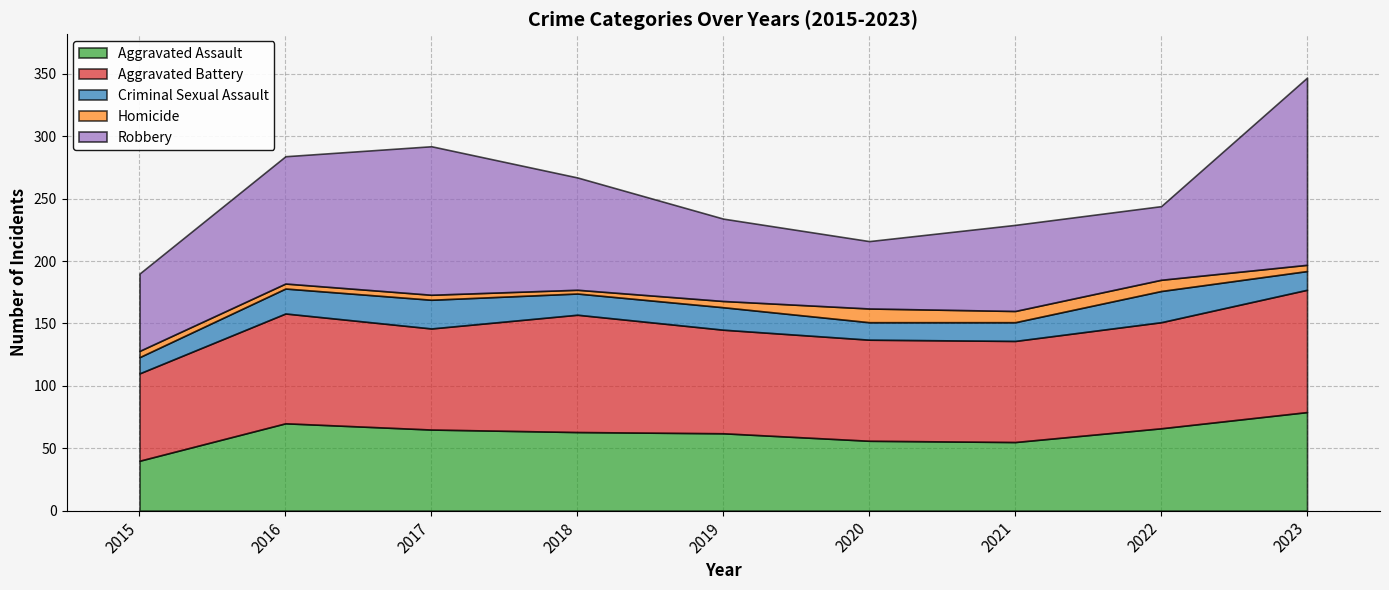

What is the smallest value displayed?

3